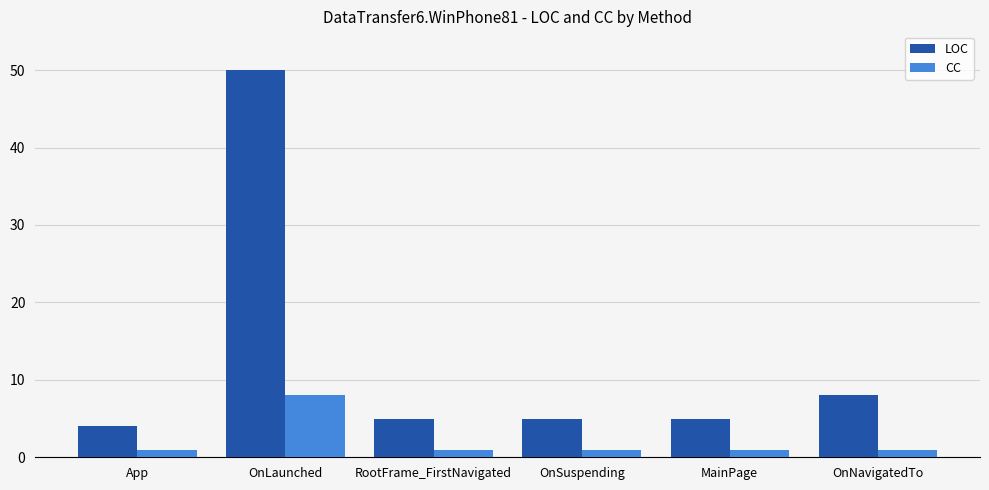

What are all the series names shown in the legend?

LOC, CC